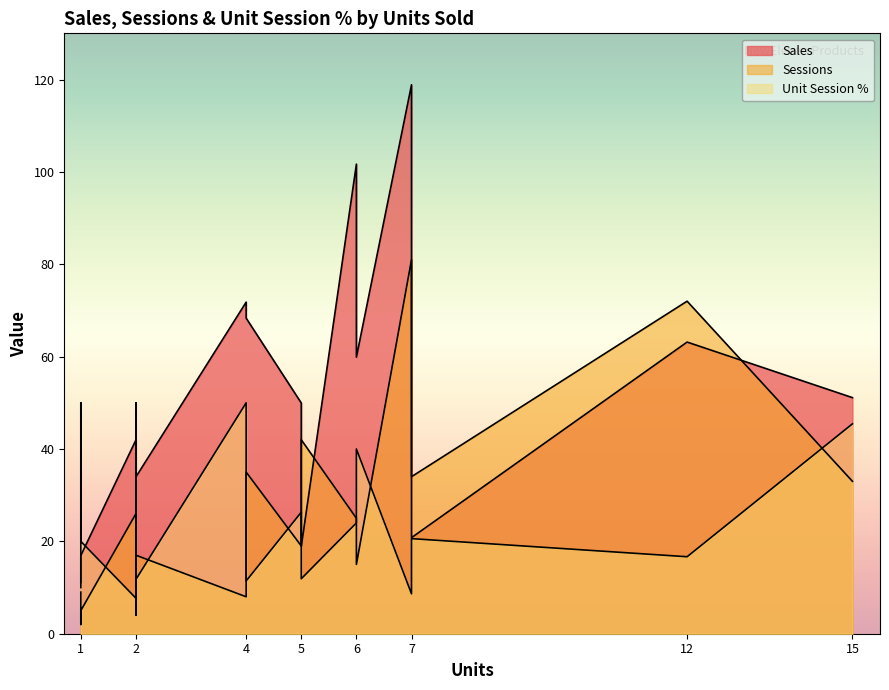

Does the chart have visible grid lines?

No